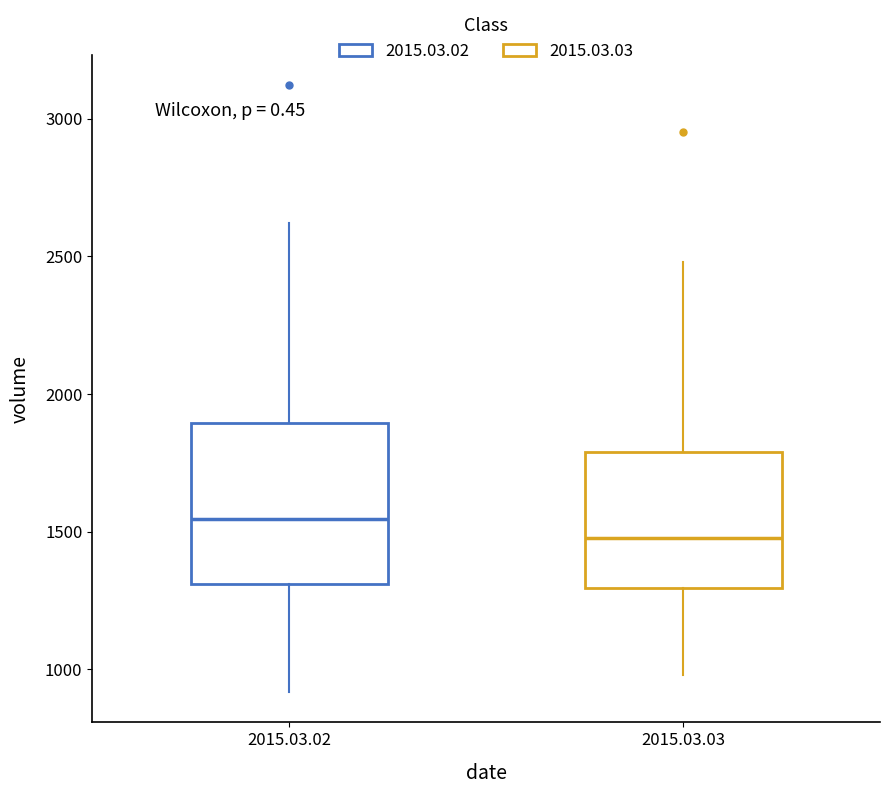

Where does the median line of the box for 2015.03.03 sit on the y-axis? The values are not printed on the chart, so give them approximately, as read against the axis.

1500